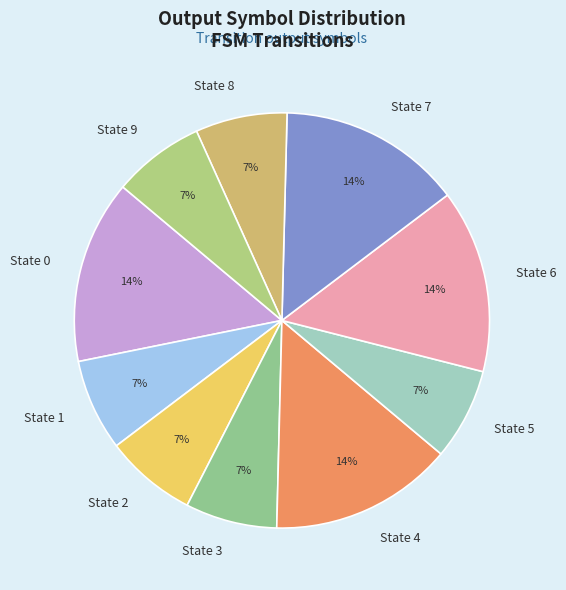

Is State 9 the majority of the pie?

No